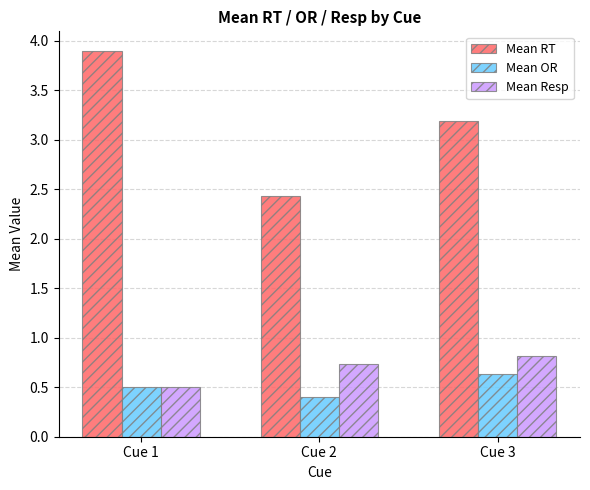

What is the difference between the Mean Resp values at Cue 3 and Cue 2?

0.1